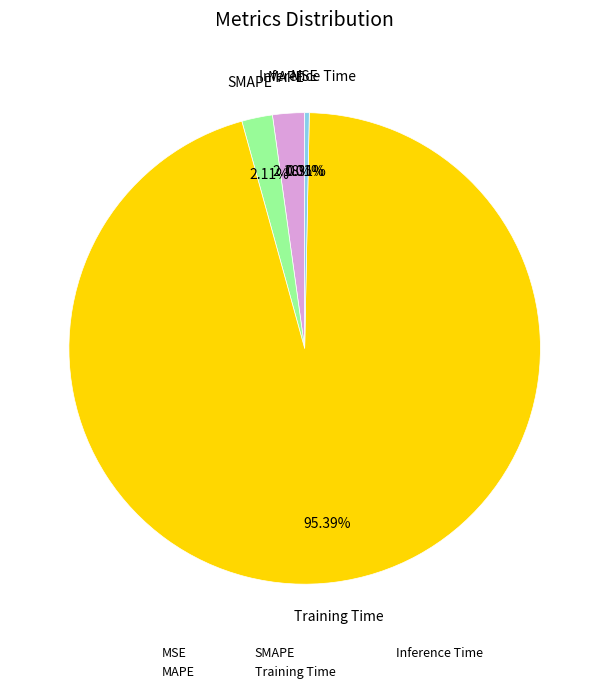

To the nearest percent, what portion does MAPE represent?

2%